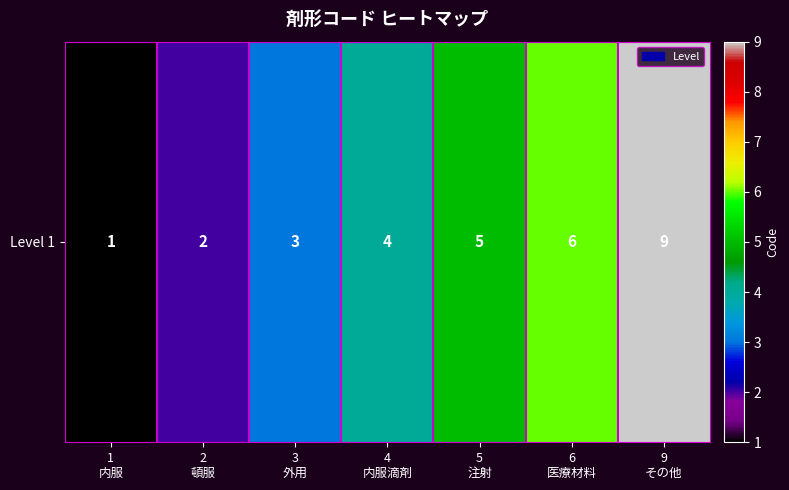

Reading left to right, list all the values displayed in this chart.

1
内服=1	2
頓服=2	3
外用=3	4
内服滴剤=4	5
注射=5	6
医療材料=6	9
その他=9